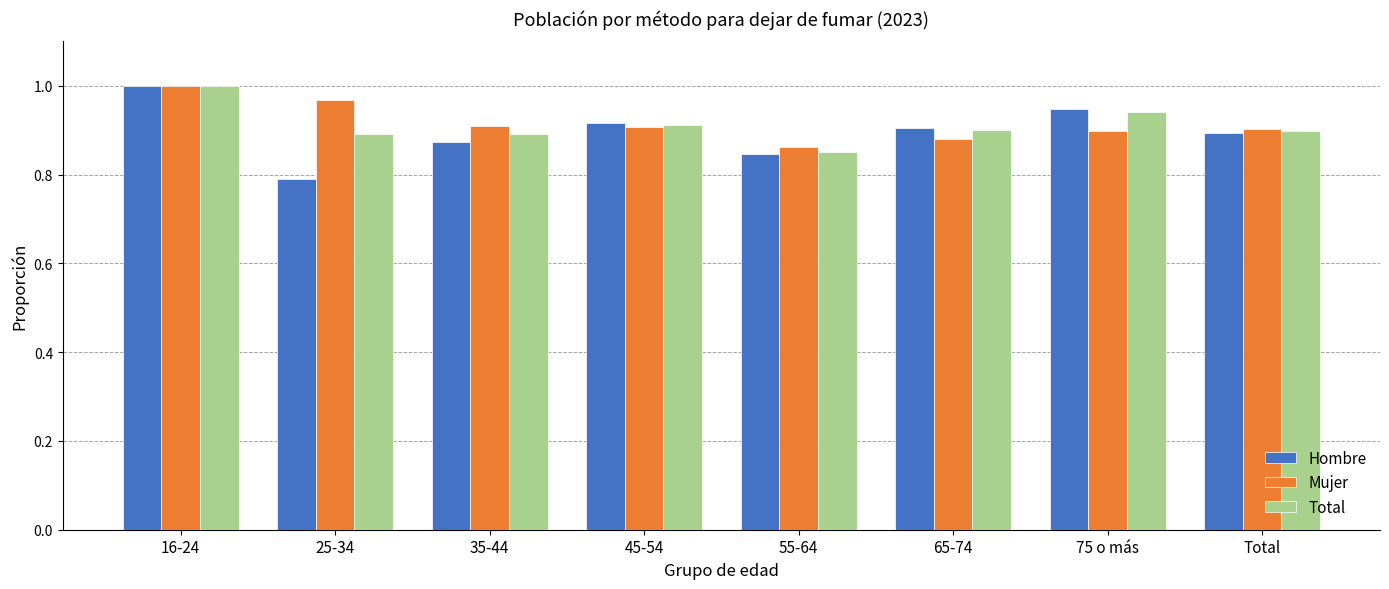

What position from the right is 16-24?

8